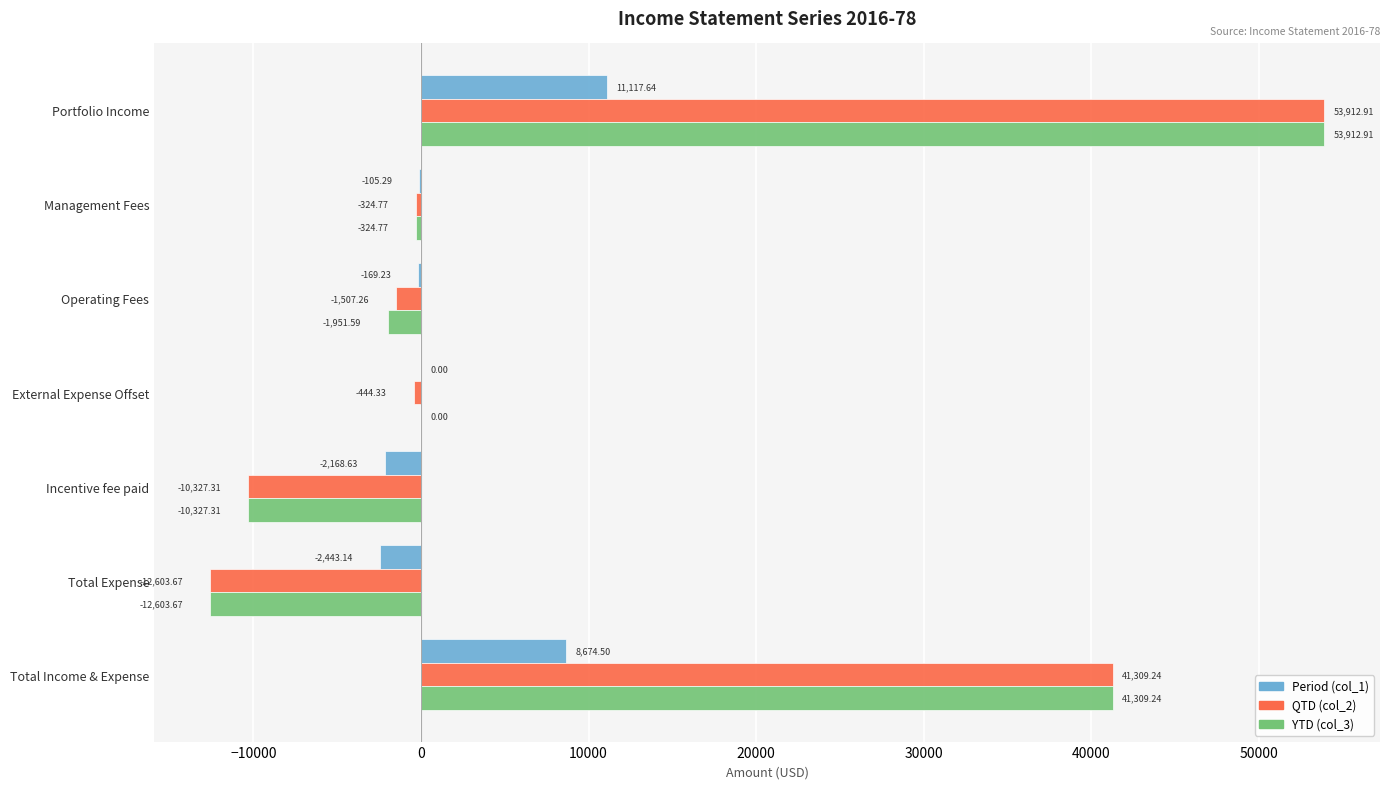

At which category is the sum across all series the highest?

Portfolio Income